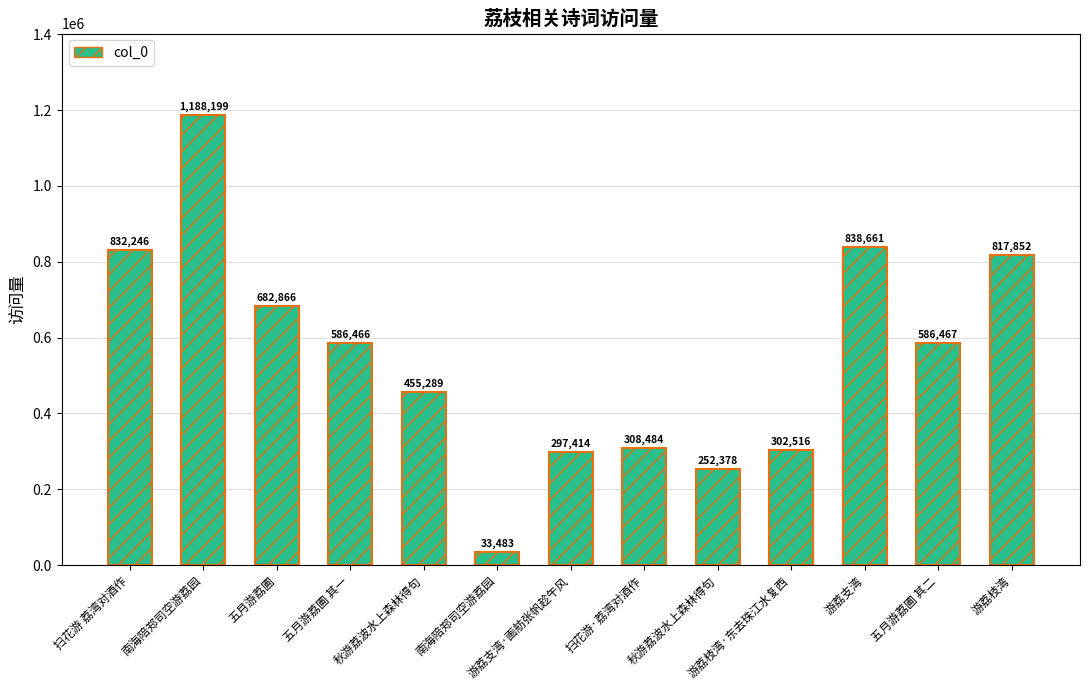

Rank the categories by value from lowest to highest.

南海陪郑司空游荔园, 秋游荔波水上森林得句, 游荔支湾·画舫张帆趁午风, 游荔枝湾·东去珠江水复西, 扫花游·荔湾对酒作, 秋游荔波水上森林得句, 五月游荔圃 其一, 五月游荔圃 其二, 五月游荔圃, 游荔枝湾, 扫花游 荔湾对酒作, 游荔支湾, 南海陪郑司空游荔园